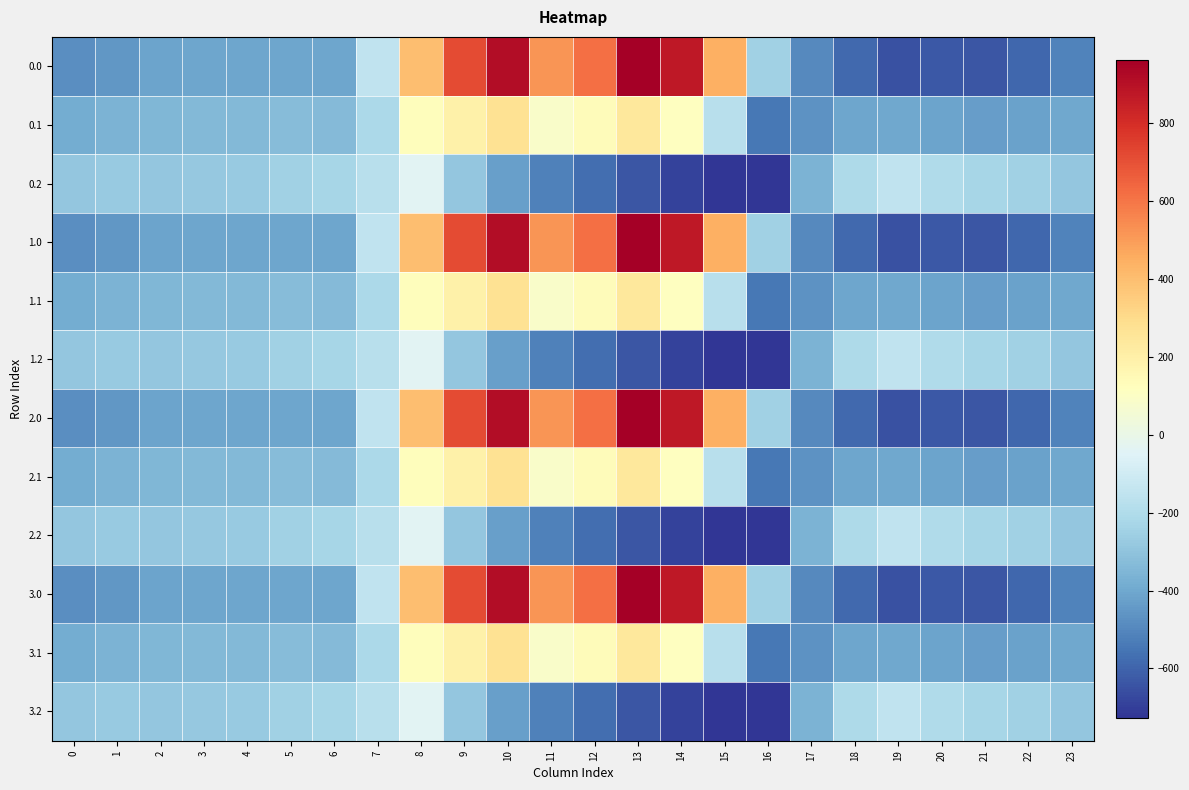

What is the total value across all series at 2?

-4175.3